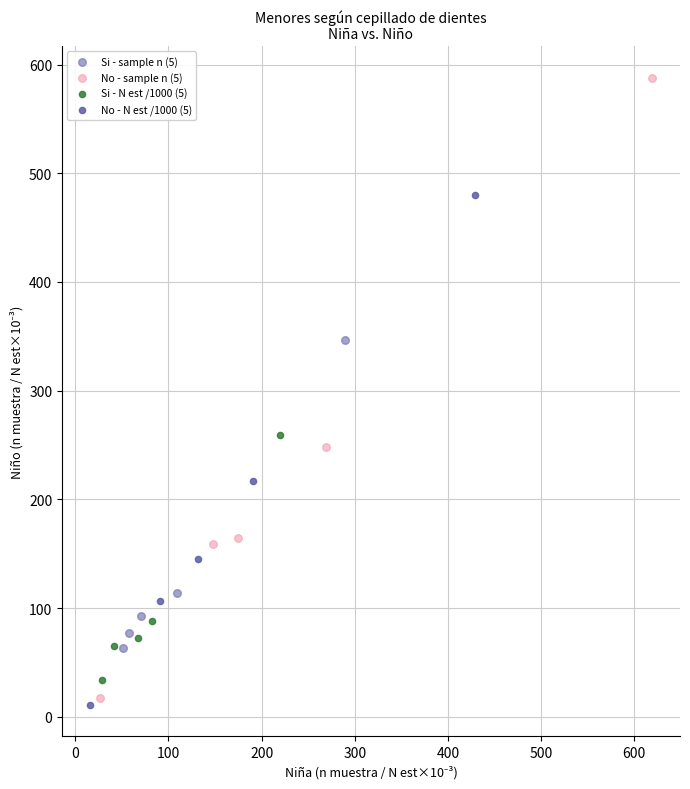

What are all the series names shown in the legend?

Si - sample n (5), No - sample n (5), Si - N est /1000 (5), No - N est /1000 (5)